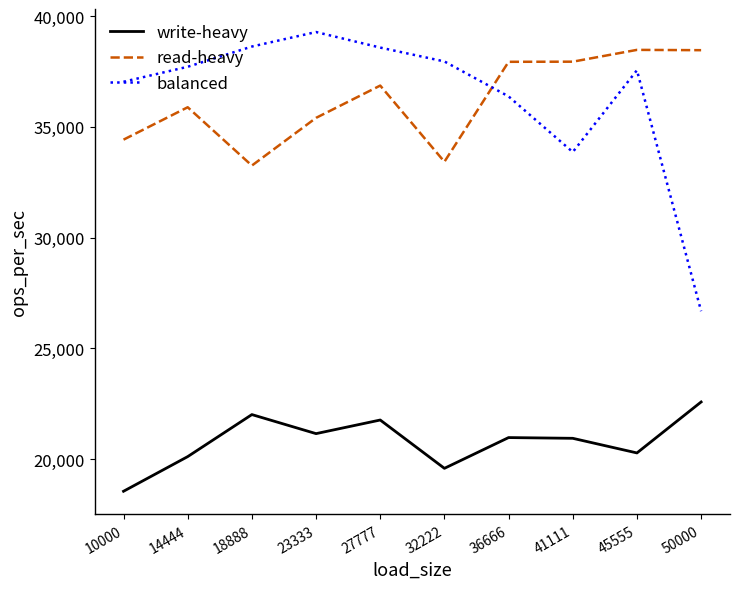

At which category is the sum across all series the highest?

27777